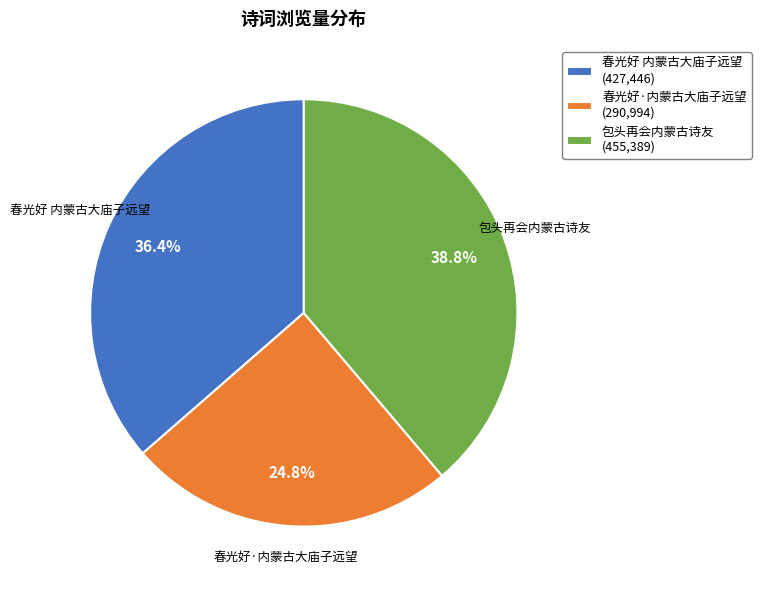

How many segments does this pie chart have?

3